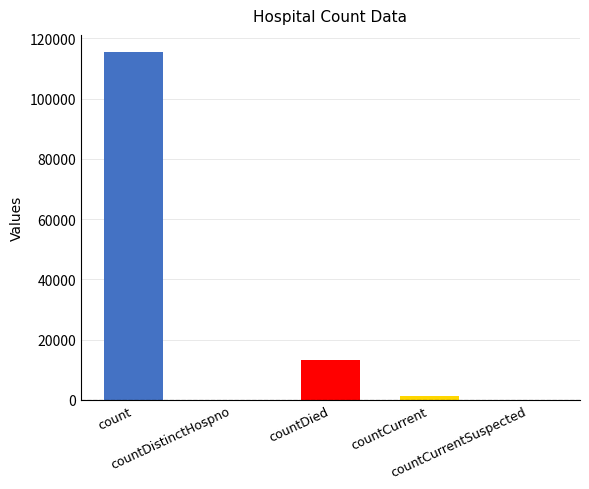

Count the number of categories in the chart.

5